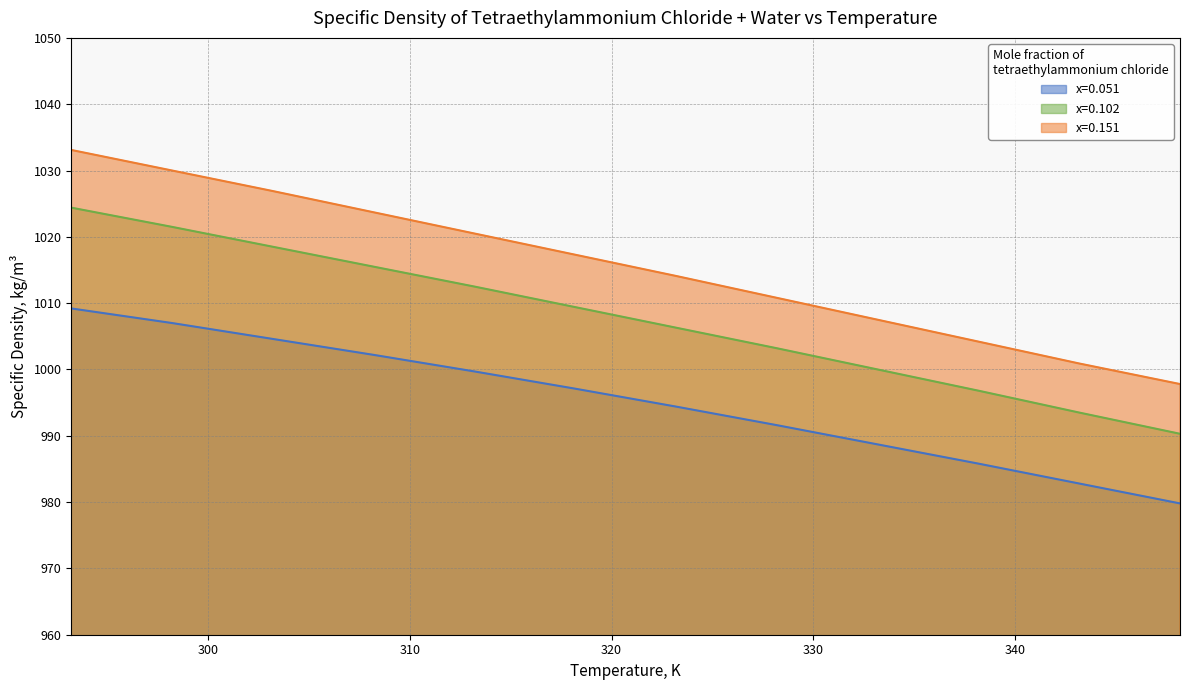

List the labels in order of x=0.051 value, smallest first.

348.2, 343.2, 338.2, 333.2, 328.2, 323.2, 318.2, 313.2, 308.2, 303.2, 298.2, 293.2